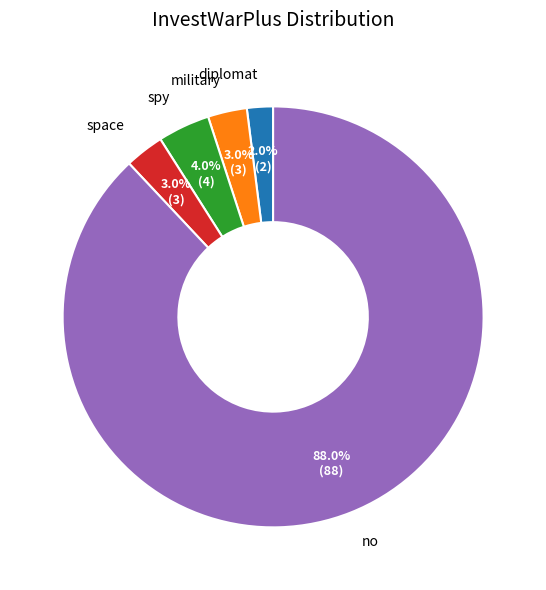

What is the majority slice?

no